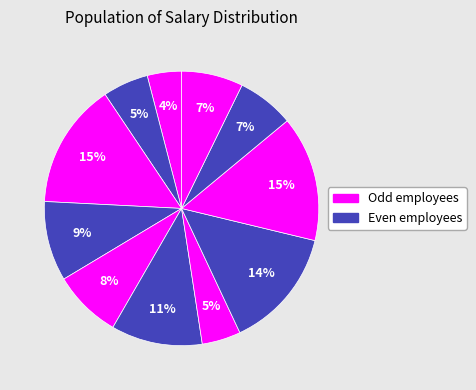

How many segments does this pie chart have?

11